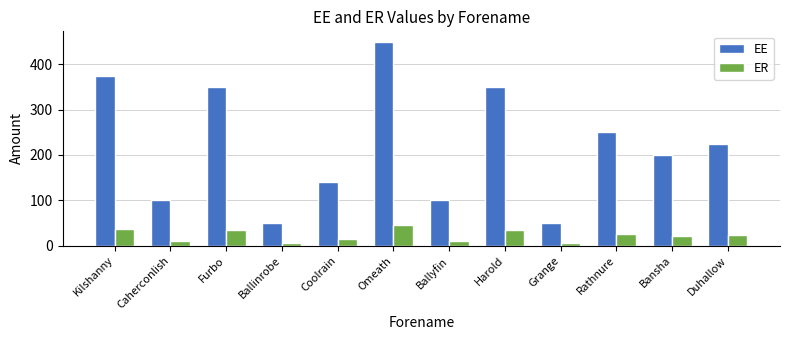

How many categories are shown in the chart?

12